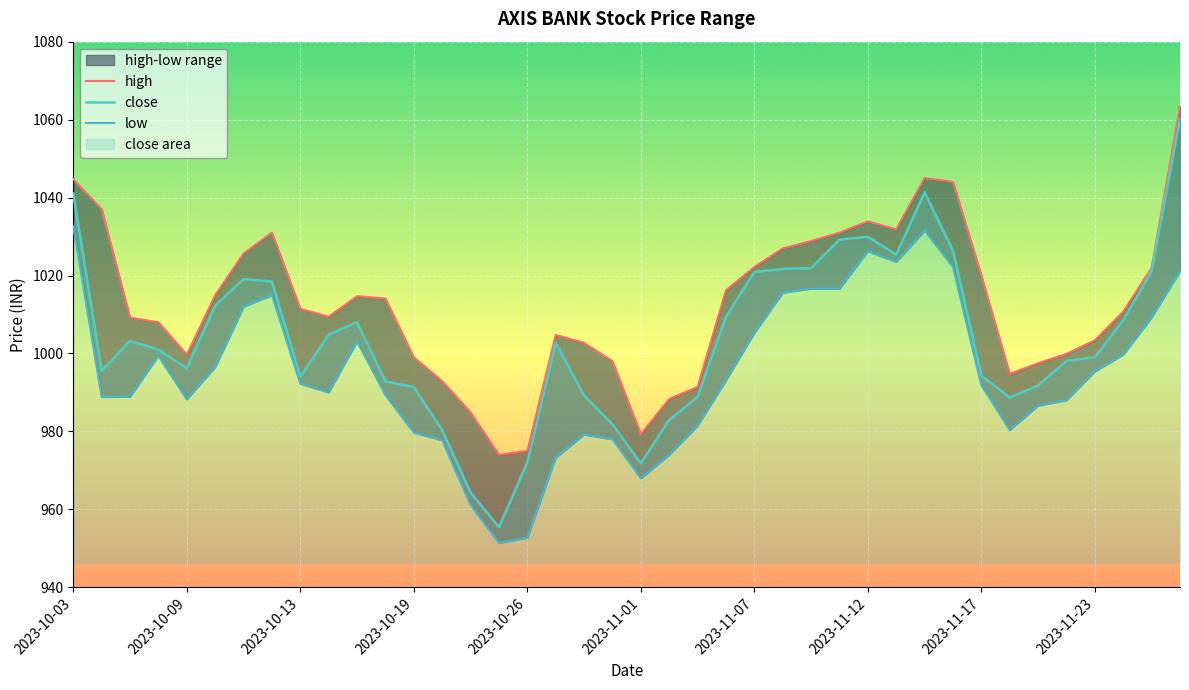

How many lines are shown in the chart?

3